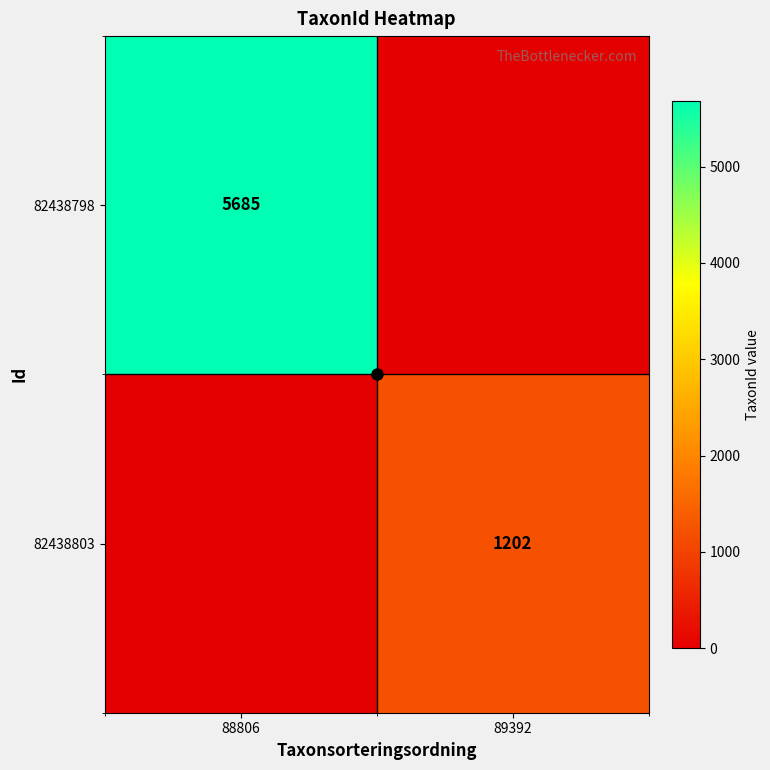

True or false: 82438798 has a value of 5685 at 88806.

True